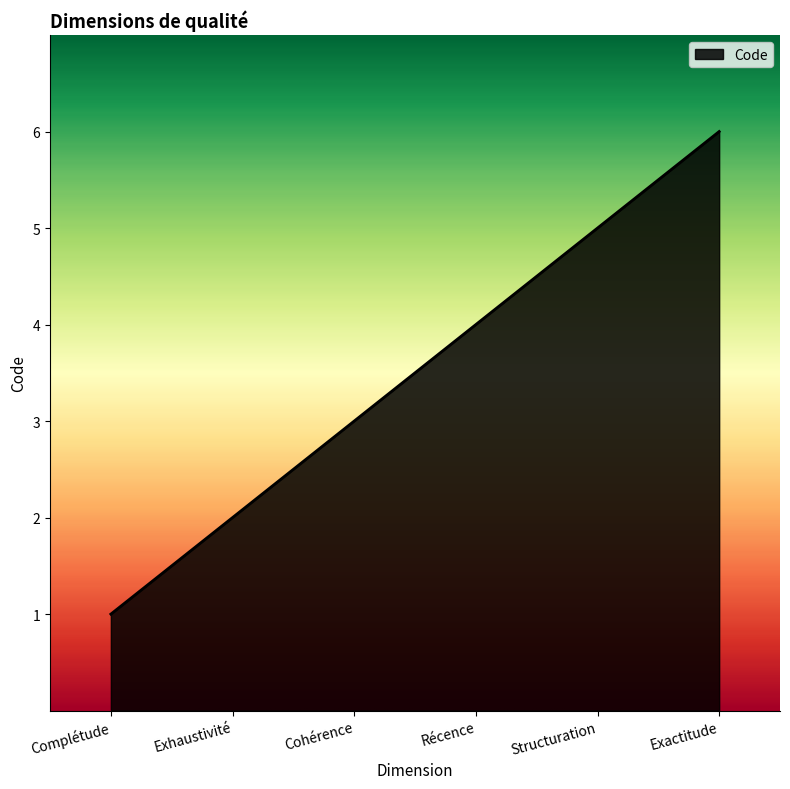

Reading left to right, what are all the values shown in this chart?

Complétude=1	Exhaustivité=2	Cohérence=3	Récence=4	Structuration=5	Exactitude=6